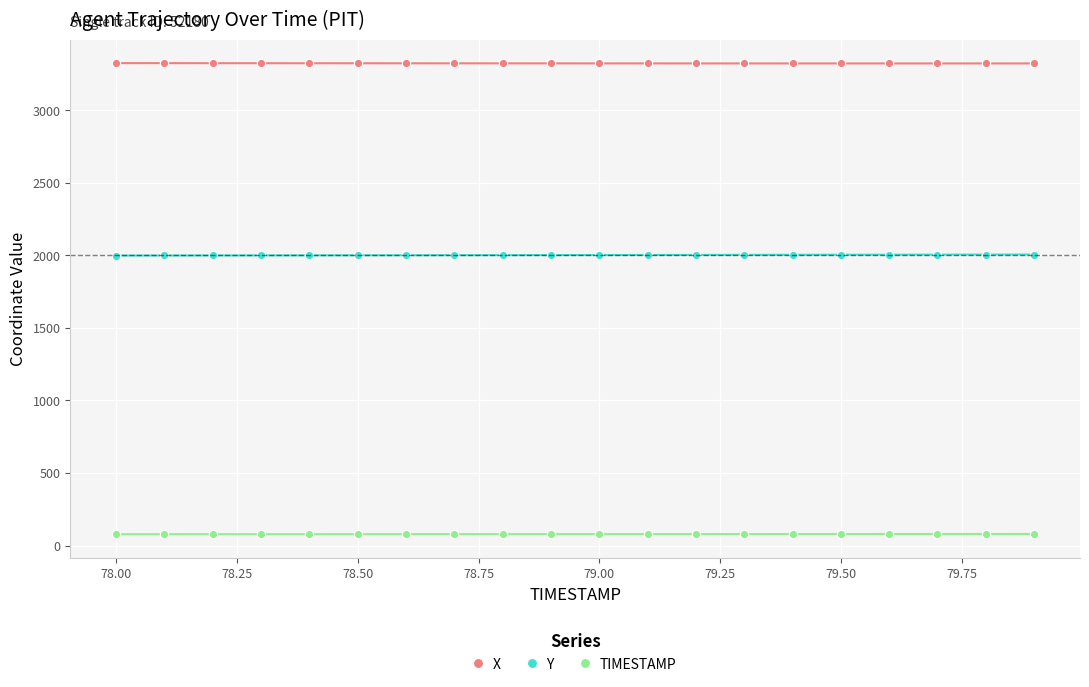

What is the maximum value shown in the chart?

3323.3